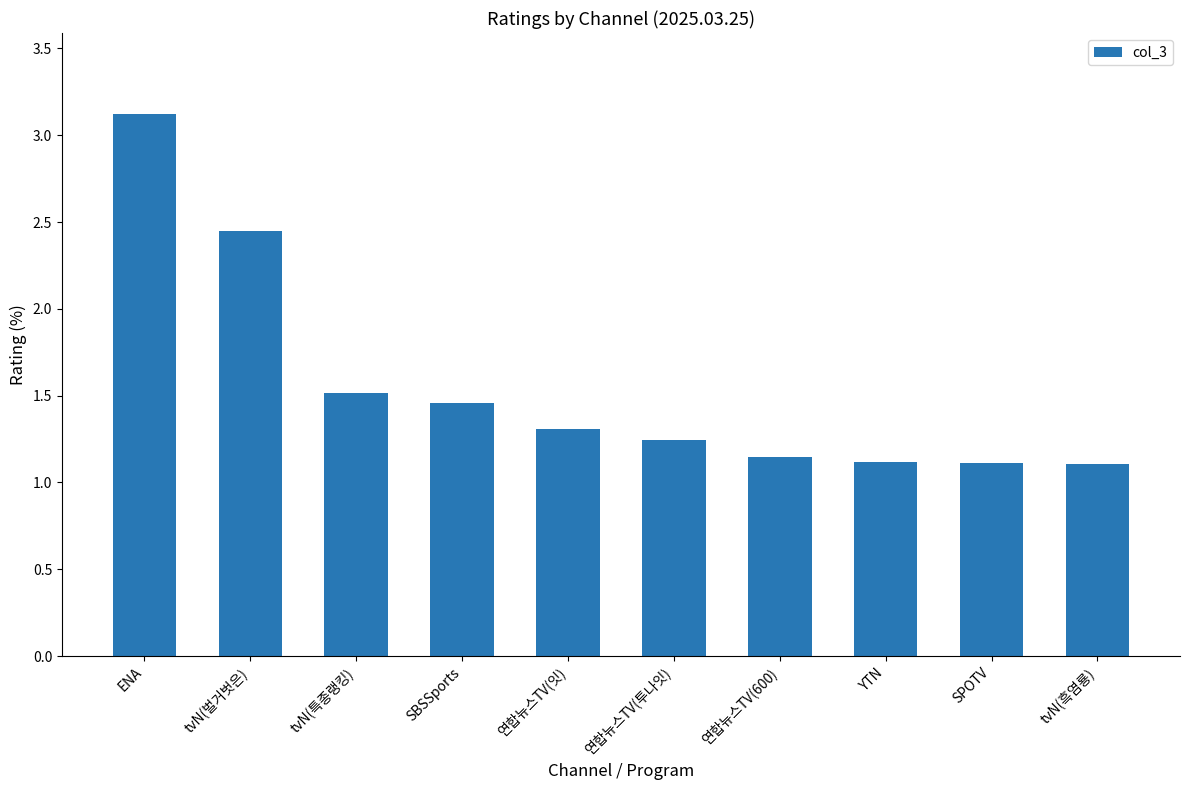

The chart shows a value of 0.4 at 연합뉴스TV(600). True or false?

False